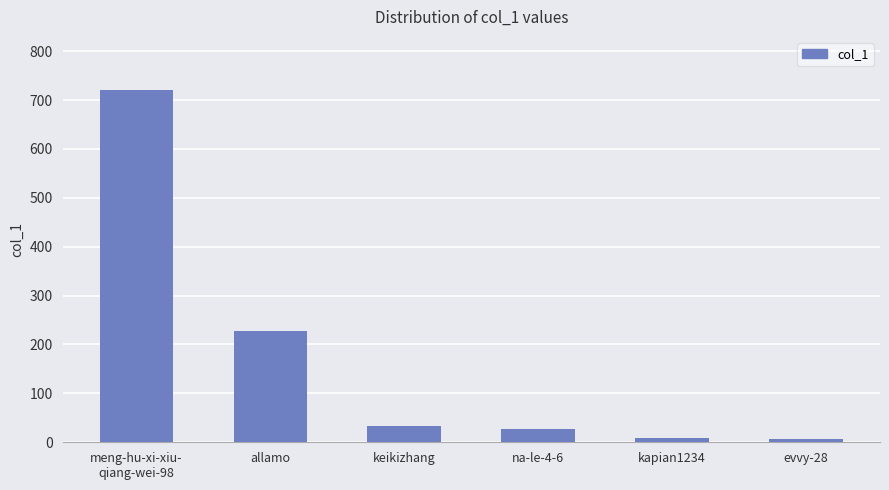

At which label is the value closest to 363?

allamo